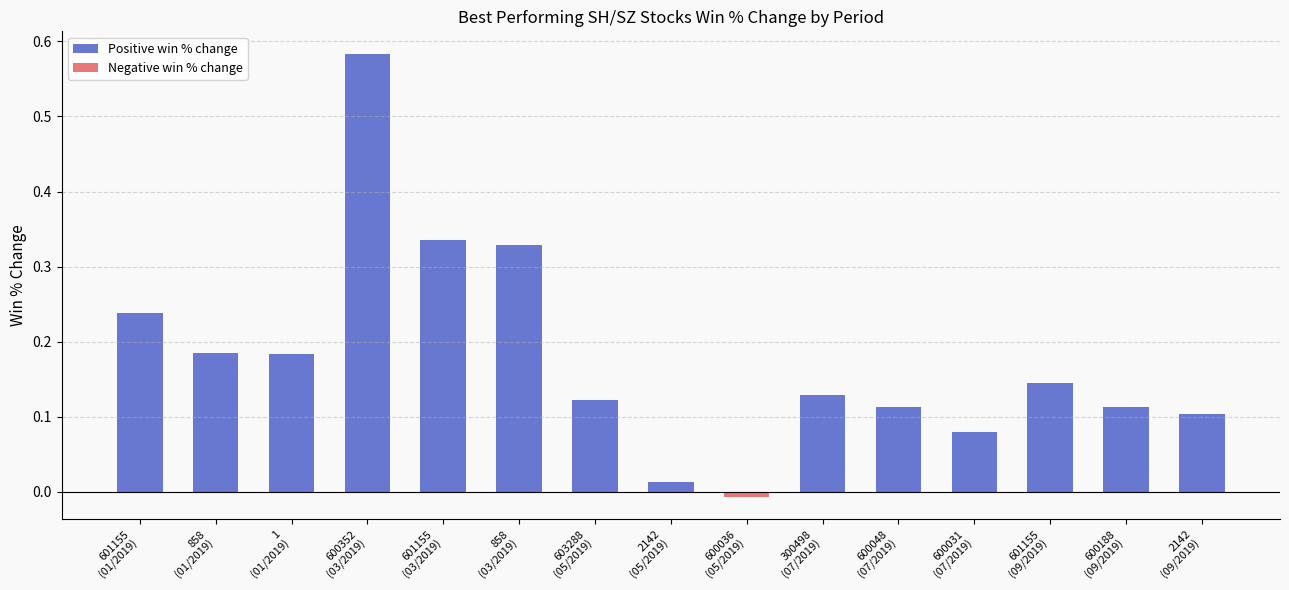

What is the label of the 2nd bar from the right?

600188
(09/2019)